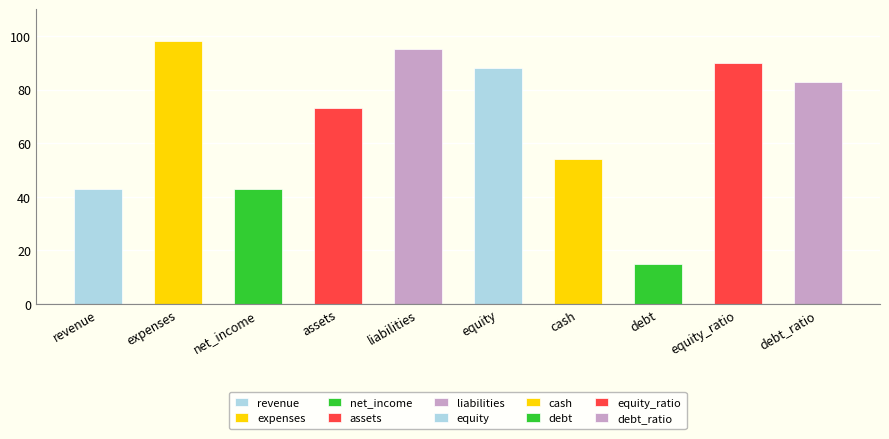

Is it true that the value at equity_ratio is 90?

True